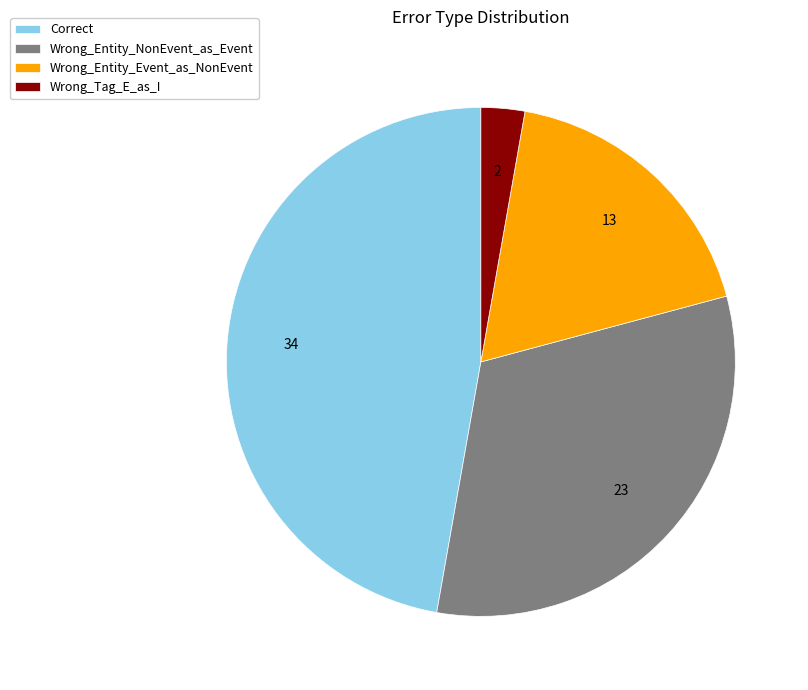

Does any single category account for the majority?

No